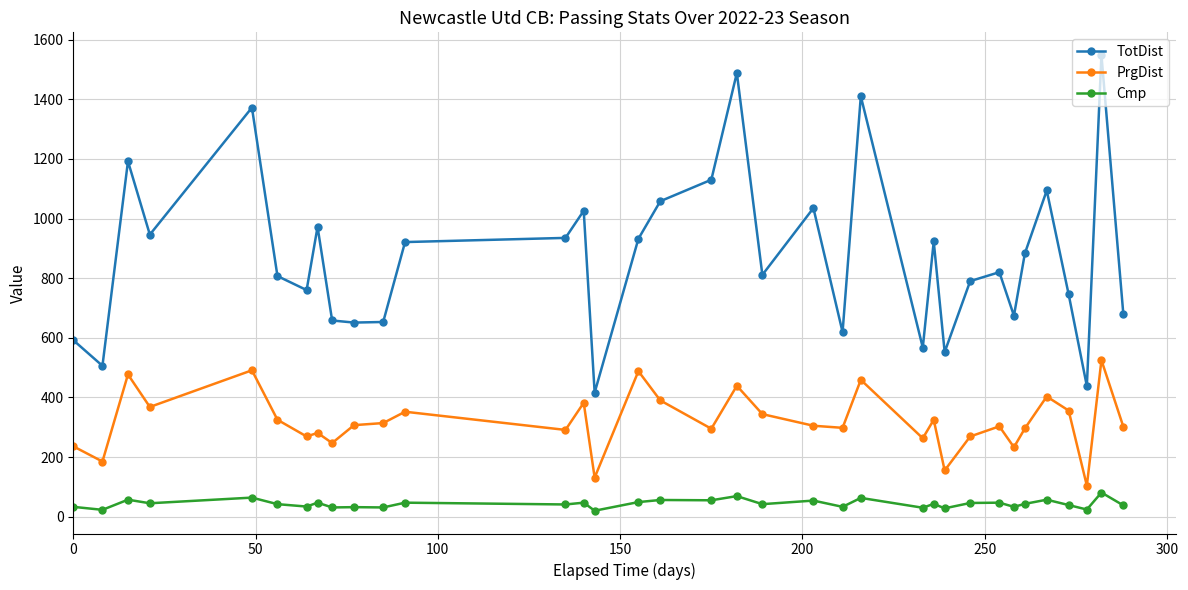

What are all the series names shown in the legend?

TotDist, PrgDist, Cmp